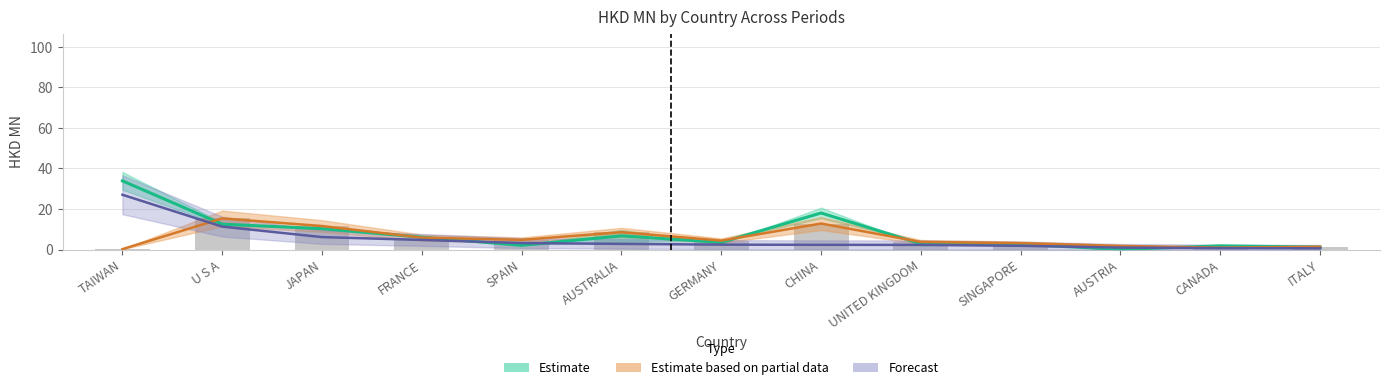

Which category has the lowest value across all series?

TAIWAN